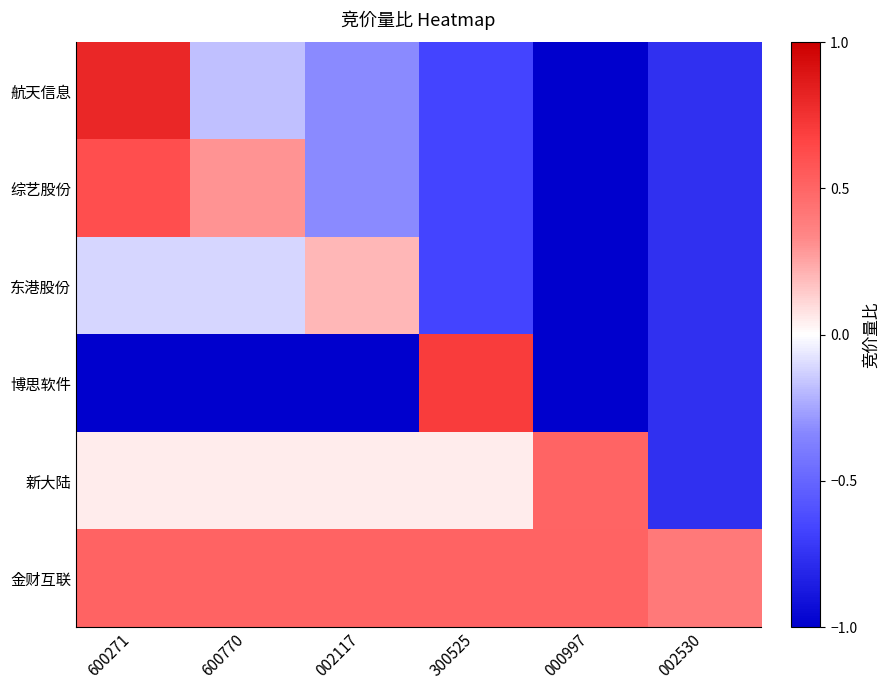

At which category is the sum across all series the highest?

600271